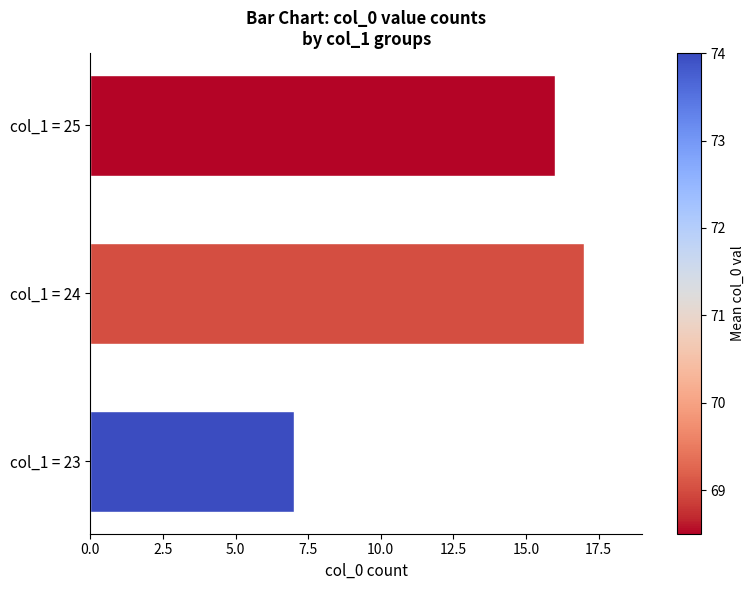

Rank the categories by value from highest to lowest.

col_1 = 24, col_1 = 25, col_1 = 23